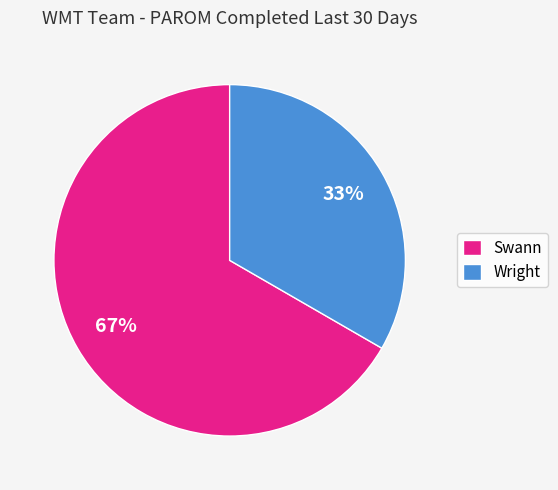

Approximately how many times larger is the value at Swann compared to Wright?

2.0